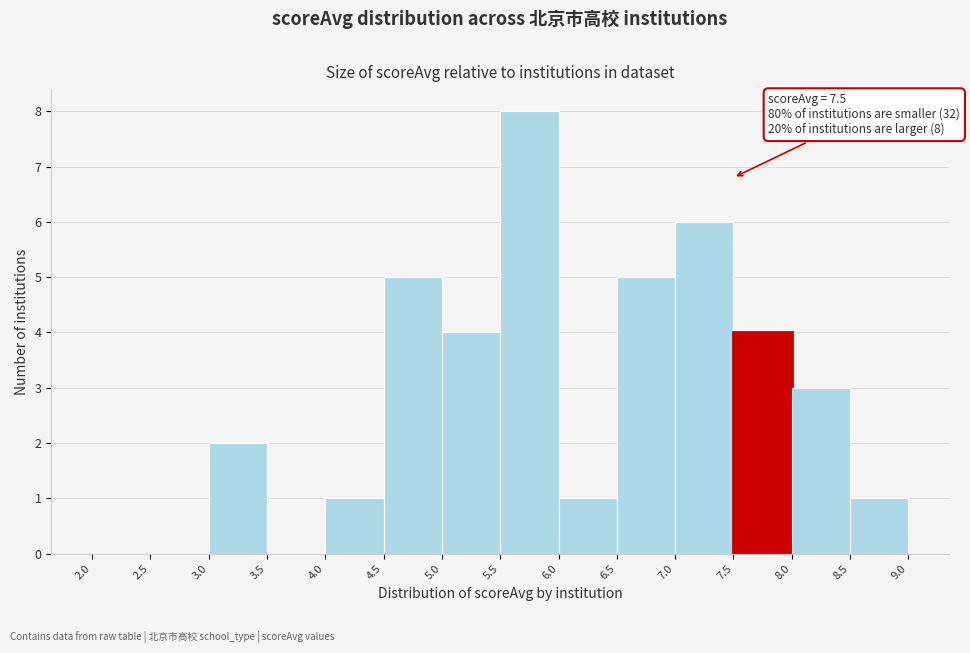

Which range on the x-axis has the tallest bar?

5.5 to 6.0